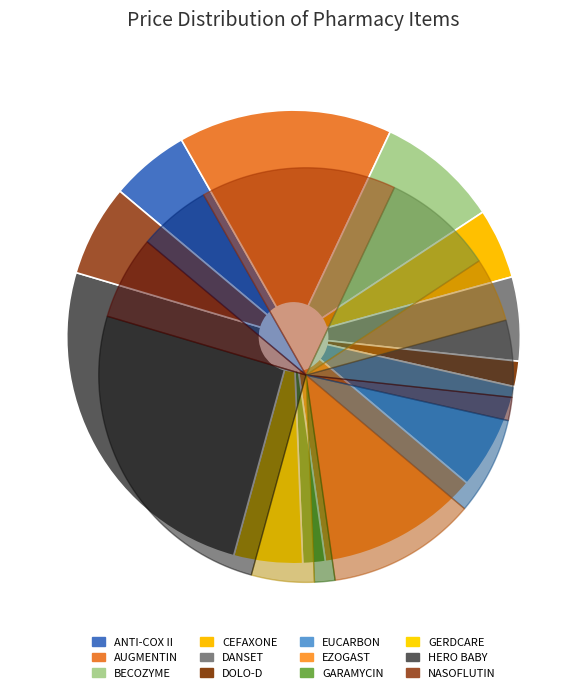

To the nearest percent, what is the difference between the largest and smallest slice percentages?

24%